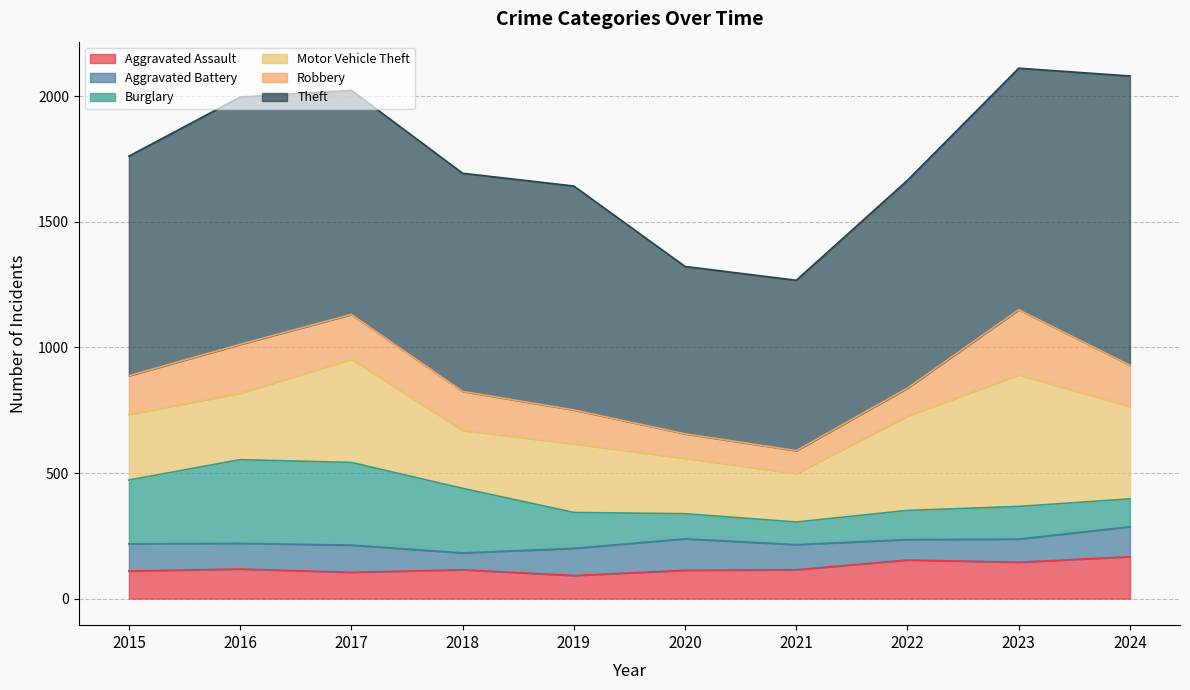

At which label does Robbery reach its peak?

2023